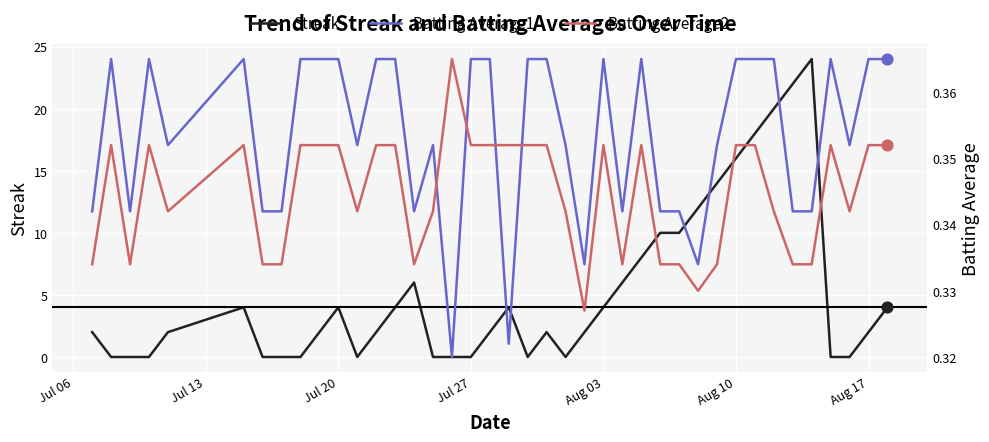

Which series contains the lowest Y value?

Streak